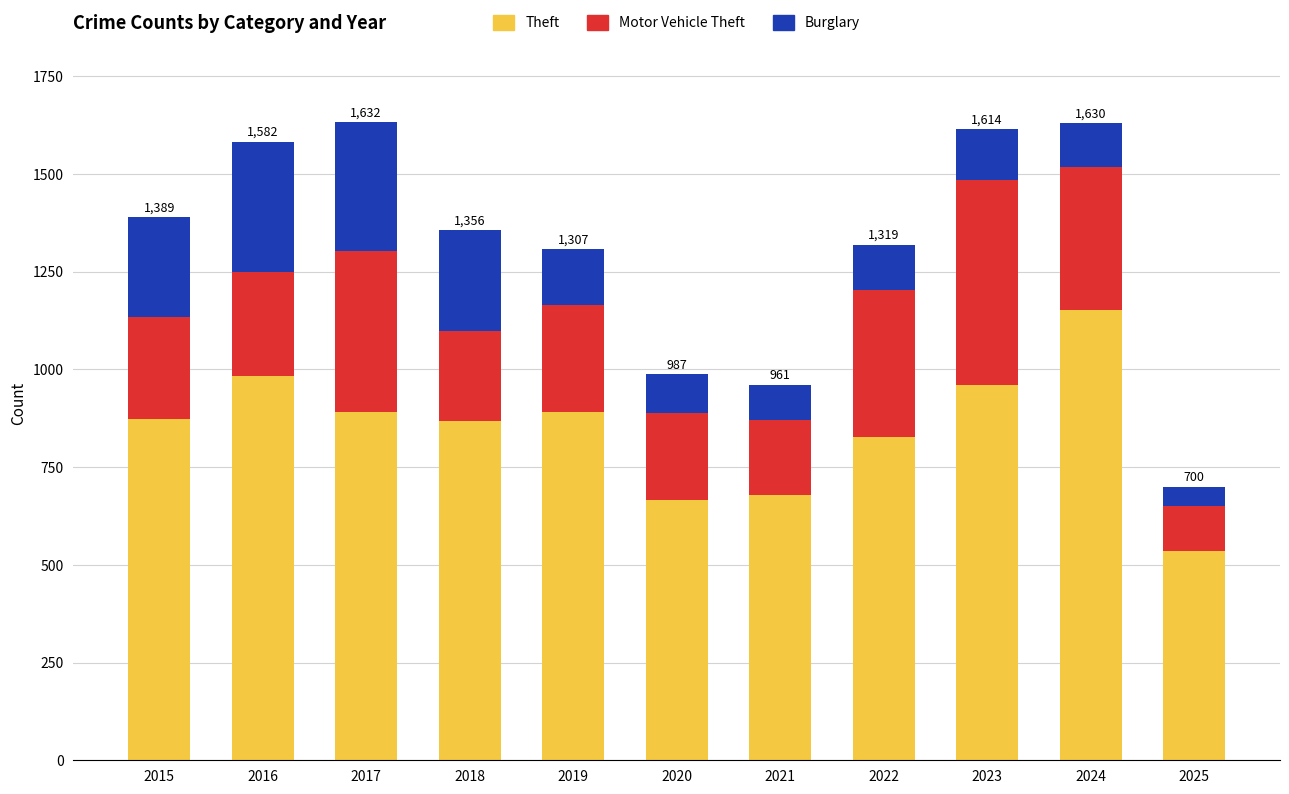

Does the chart contain any negative values?

No